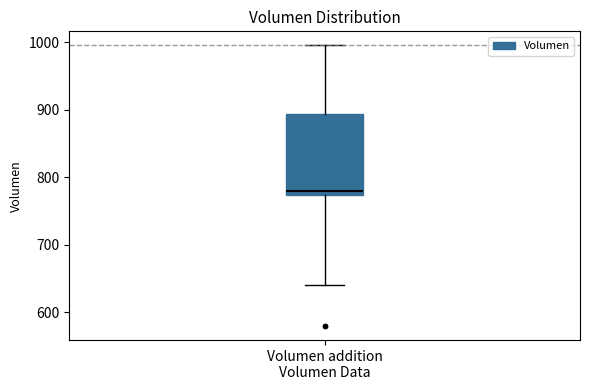

Read this box plot against the y-axis: the position of the median line, the range covered by the box, and the ends of both whiskers. The values are not printed on the chart, so give them approximately, as read against the axis.

median 780, box 770 to 890, whiskers 640 to 1000